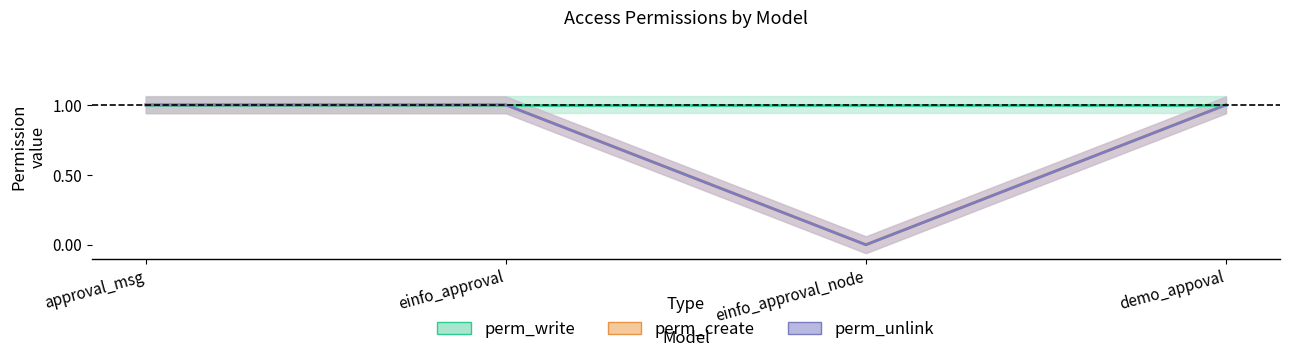

Which series changed the most between approval_msg and demo_appoval?

perm_create